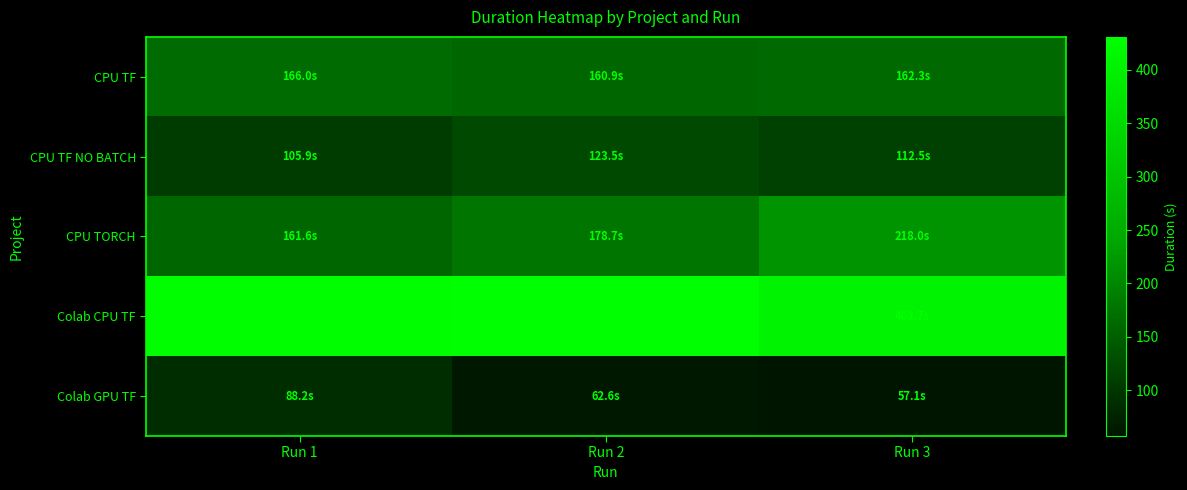

Reading left to right, list all the values displayed in this chart.

CPU TF: Run 1=166.0	Run 2=160.9	Run 3=162.3
CPU TF NO BATCH: Run 1=105.9	Run 2=123.5	Run 3=112.5
CPU TORCH: Run 1=161.6	Run 2=178.7	Run 3=218.0
Colab CPU TF: Run 1=427.6	Run 2=430.9	Run 3=403.7
Colab GPU TF: Run 1=88.2	Run 2=62.6	Run 3=57.1